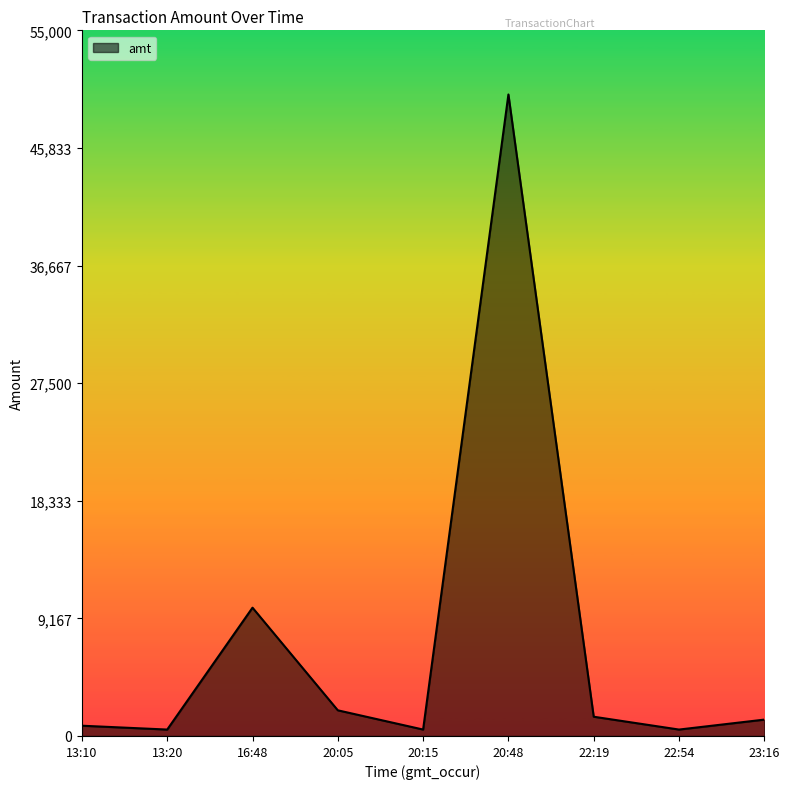

What is the difference between the maximum and minimum values?

49500.0